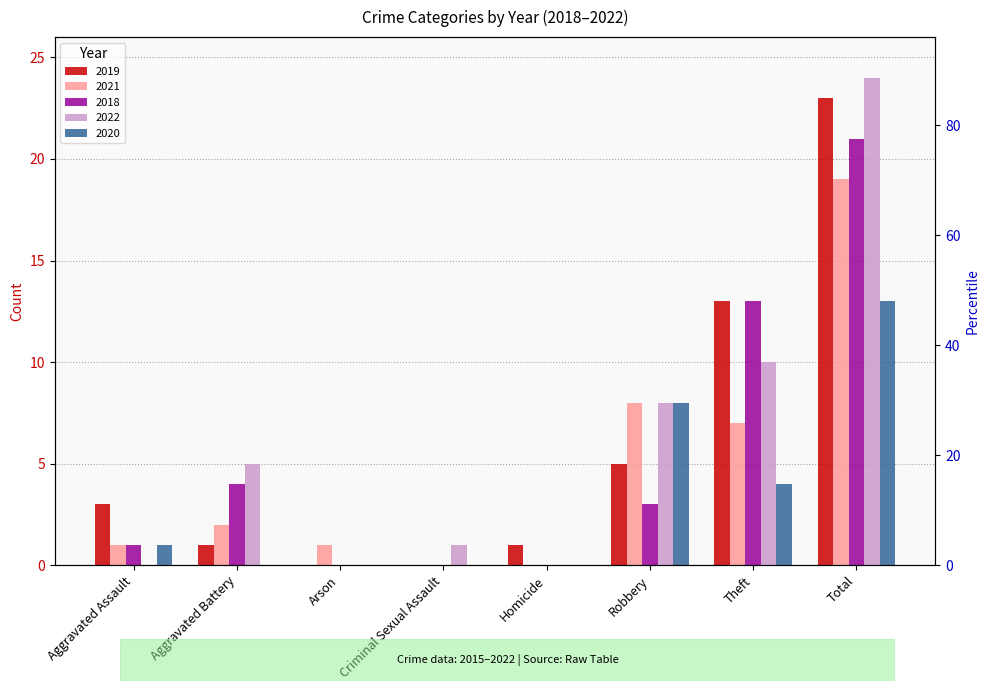

What are all the series names shown in the legend?

2019, 2021, 2018, 2022, 2020